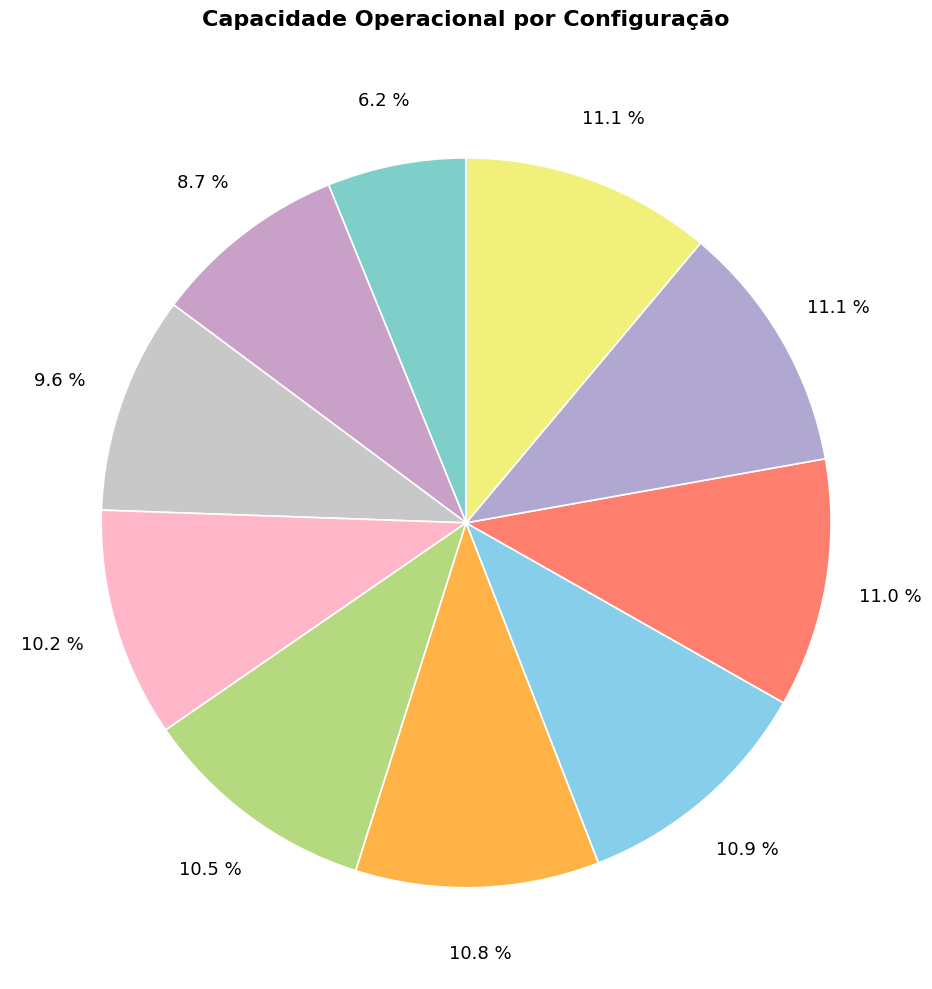

Count the number of slices in the pie.

10